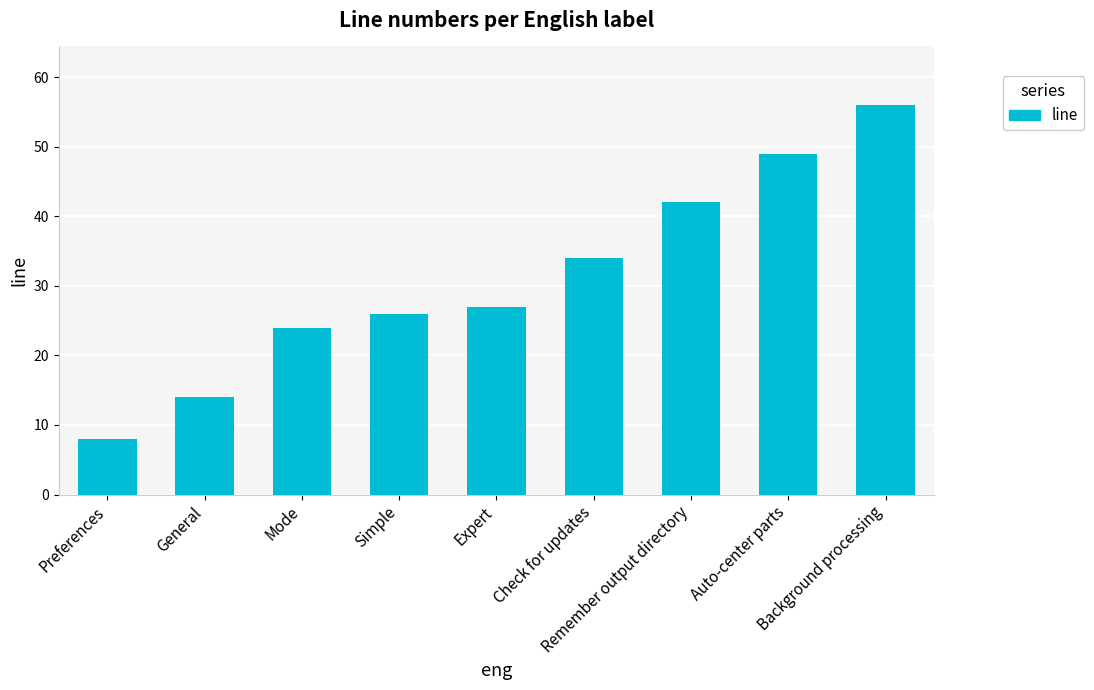

Approximately how many times larger is the value at Check for updates compared to Simple?

1.3